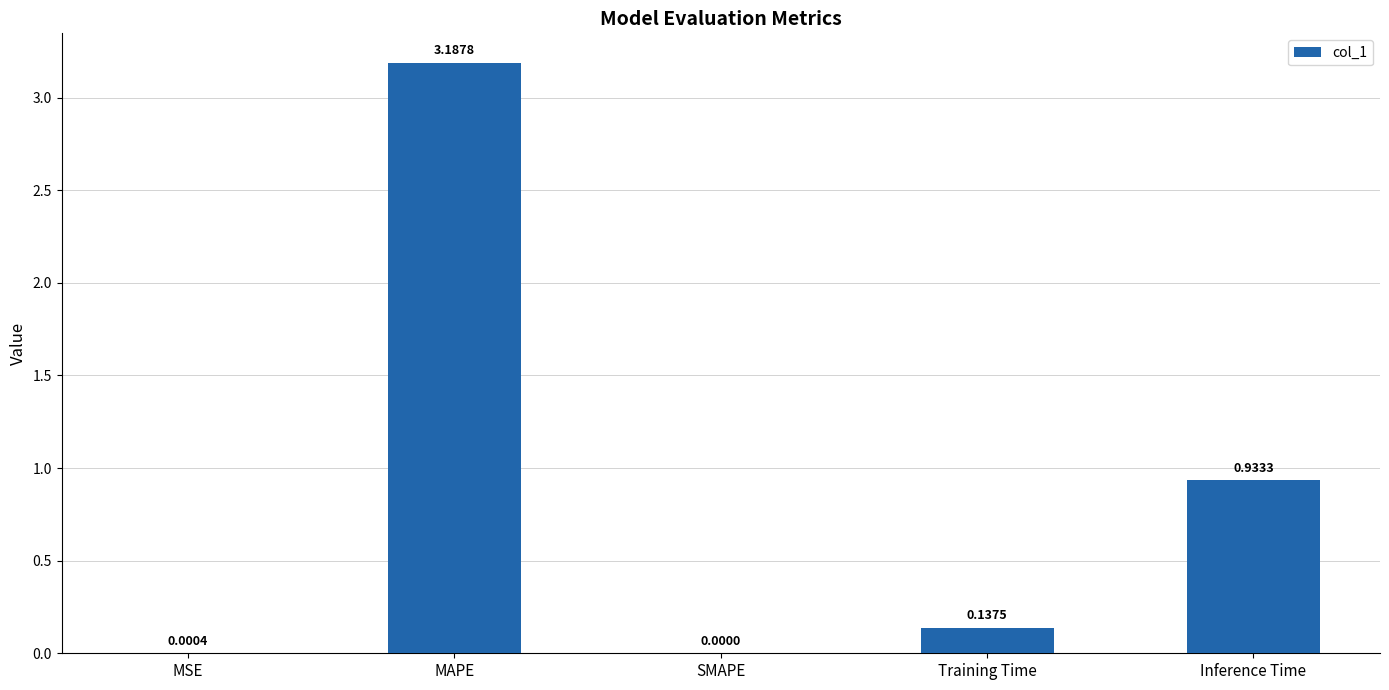

What is the change in value from MAPE to SMAPE?

-3.2